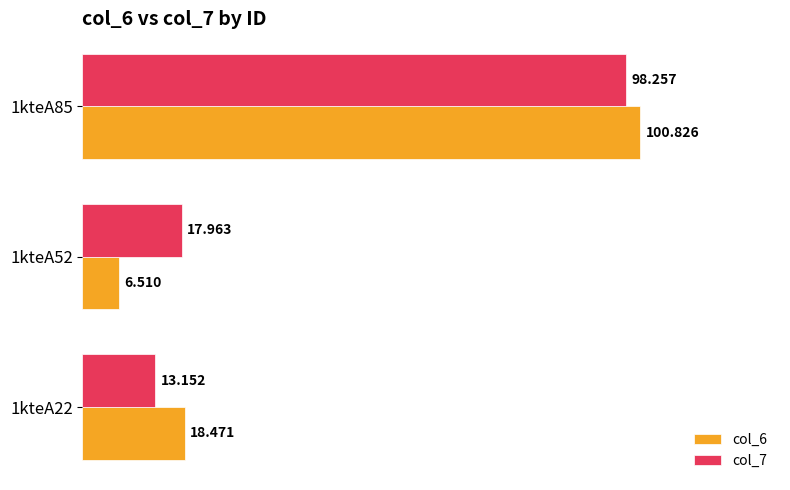

Is the value of col_6 at 1kteA52 greater than the value of col_7 at 1kteA85?

No